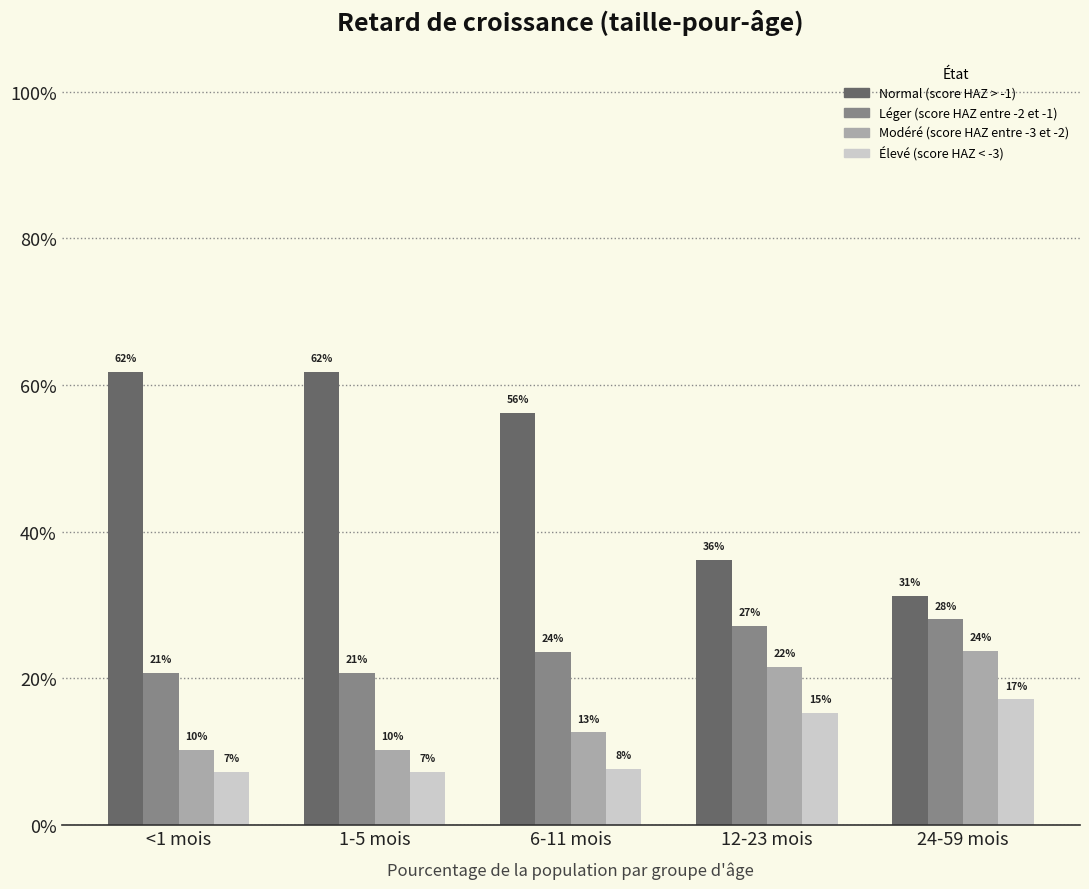

What are all the series names shown in the legend?

Normal (score HAZ > -1), Léger (score HAZ entre -2 et -1), Modéré (score HAZ entre -3 et -2), Élevé (score HAZ < -3)